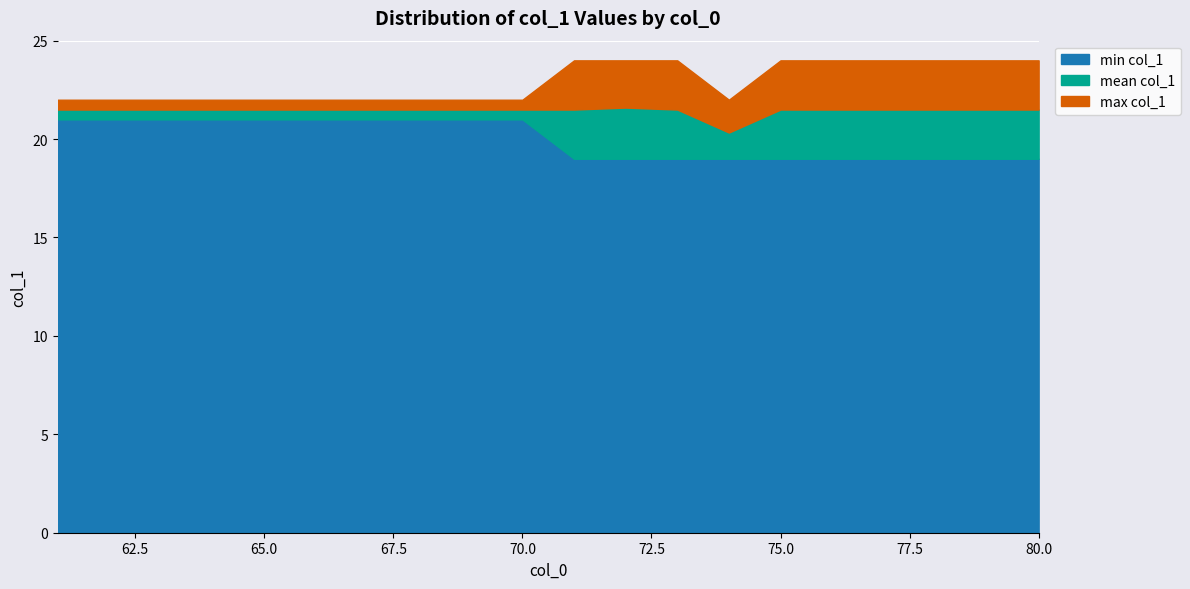

What is the minimum value for min col_1?

19.0